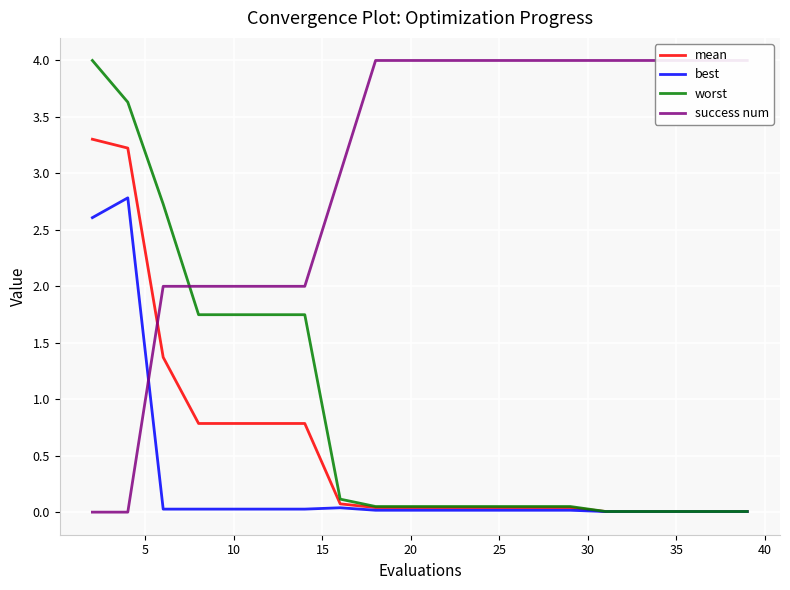

Is it true that mean equals 1.1 at 10?

False